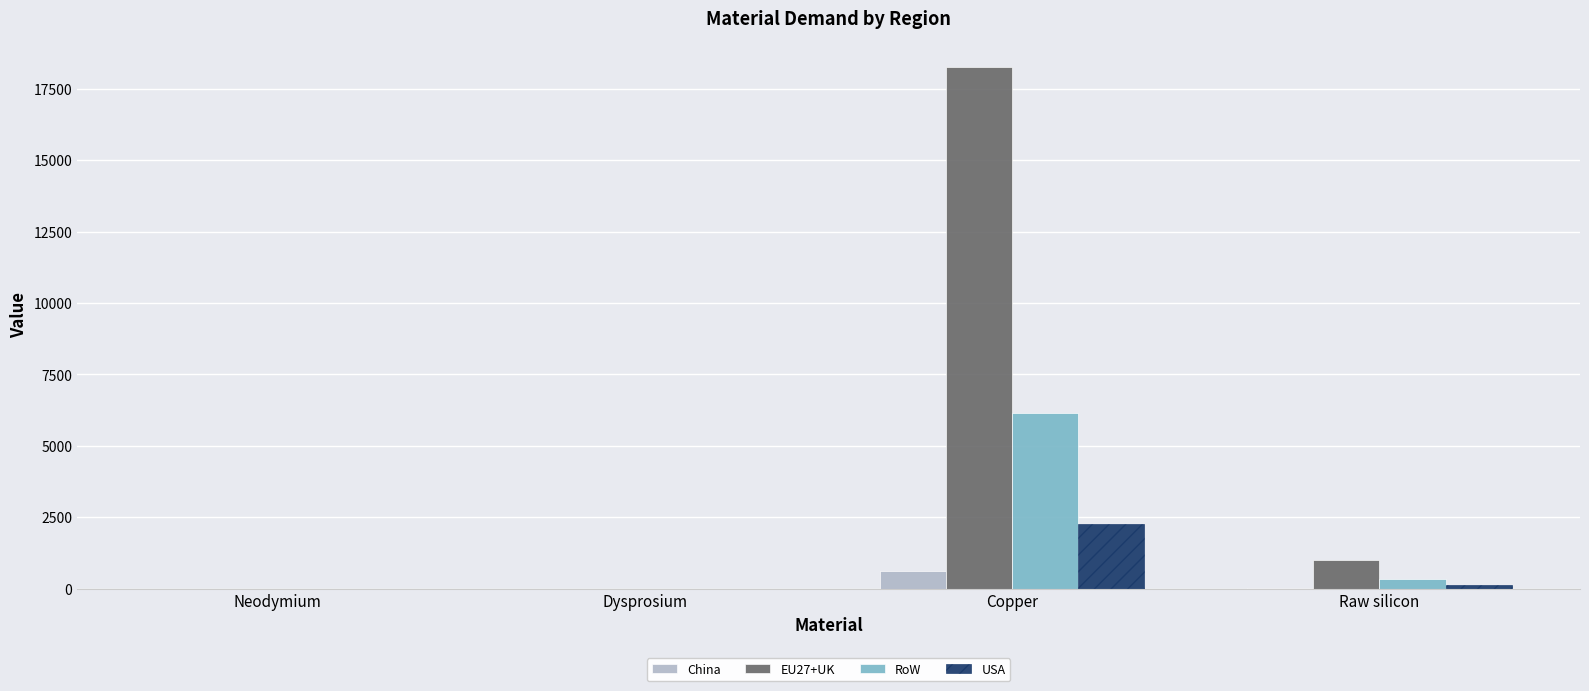

The RoW series shows 0.0 at Dysprosium. True or false?

True